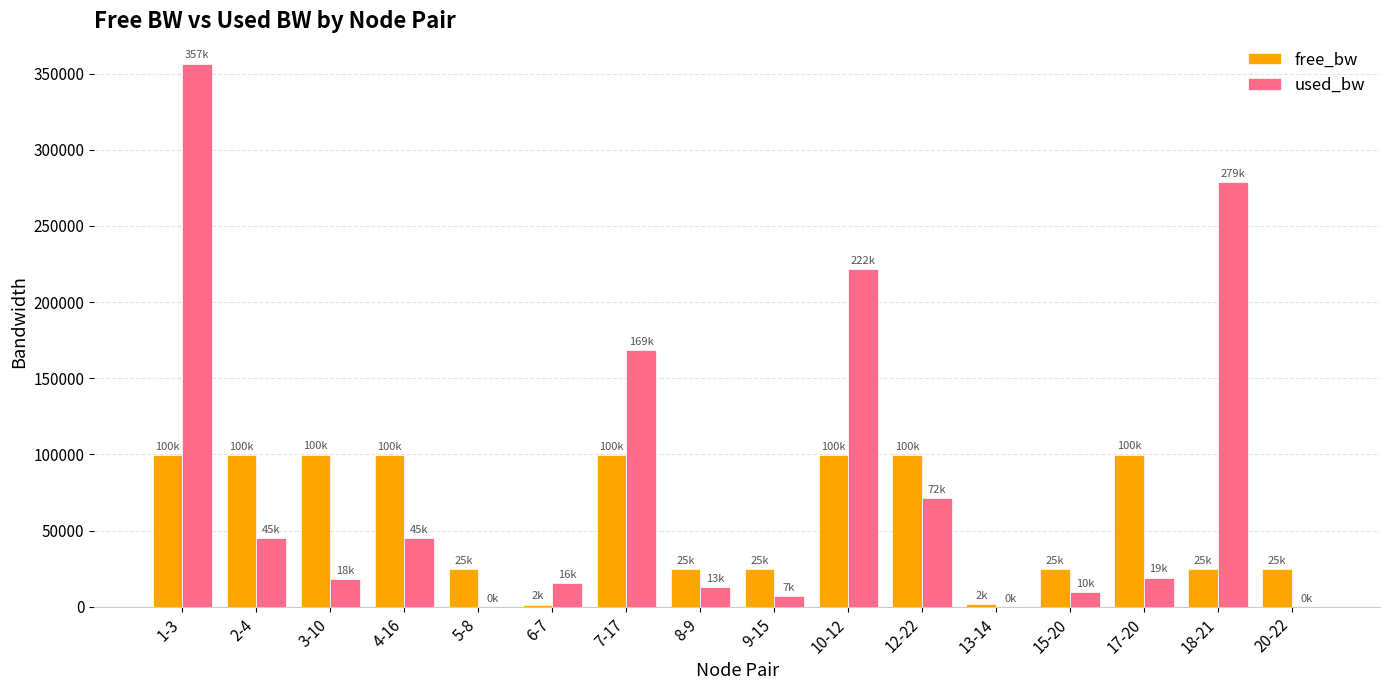

What is the sum of all used_bw values?

1272994.3